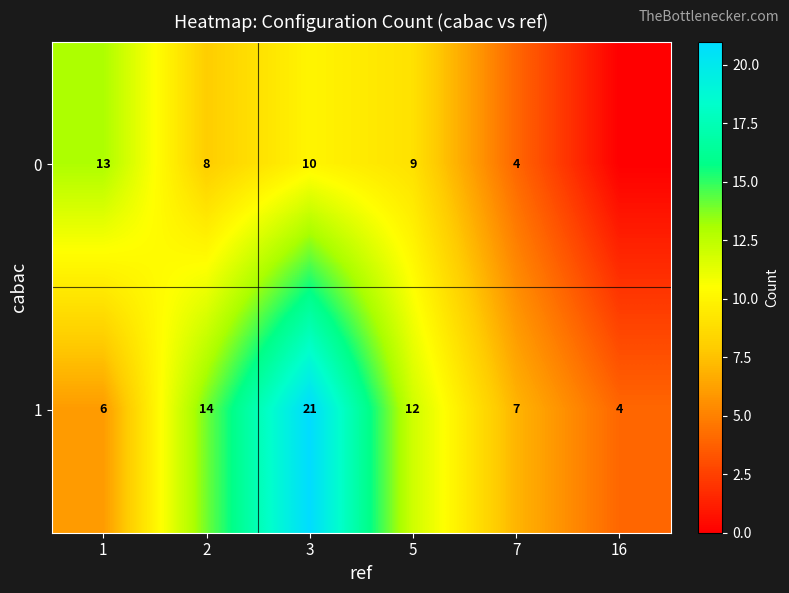

Which has a higher value, 2 or 3?

3